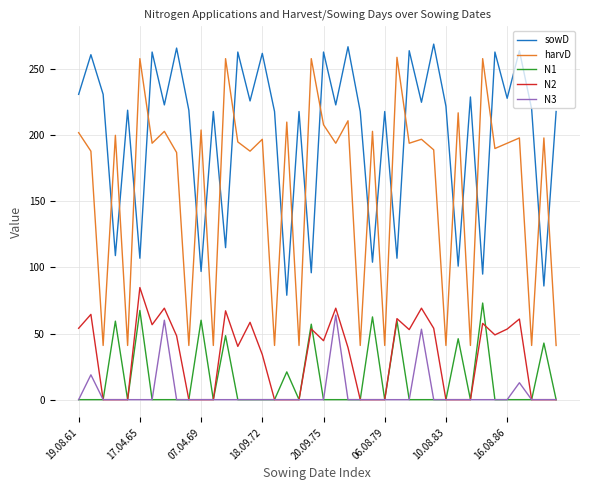

True or false: sowD and N1 cross at least once.

False